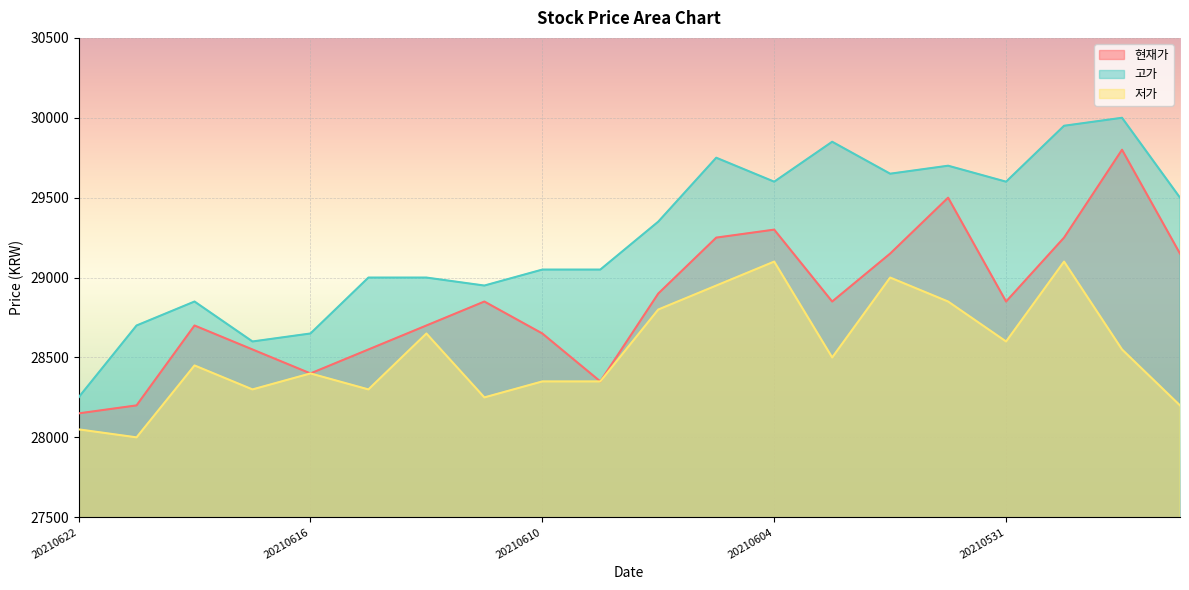

What is the difference between the maximum and minimum values in the 고가 series?

1750